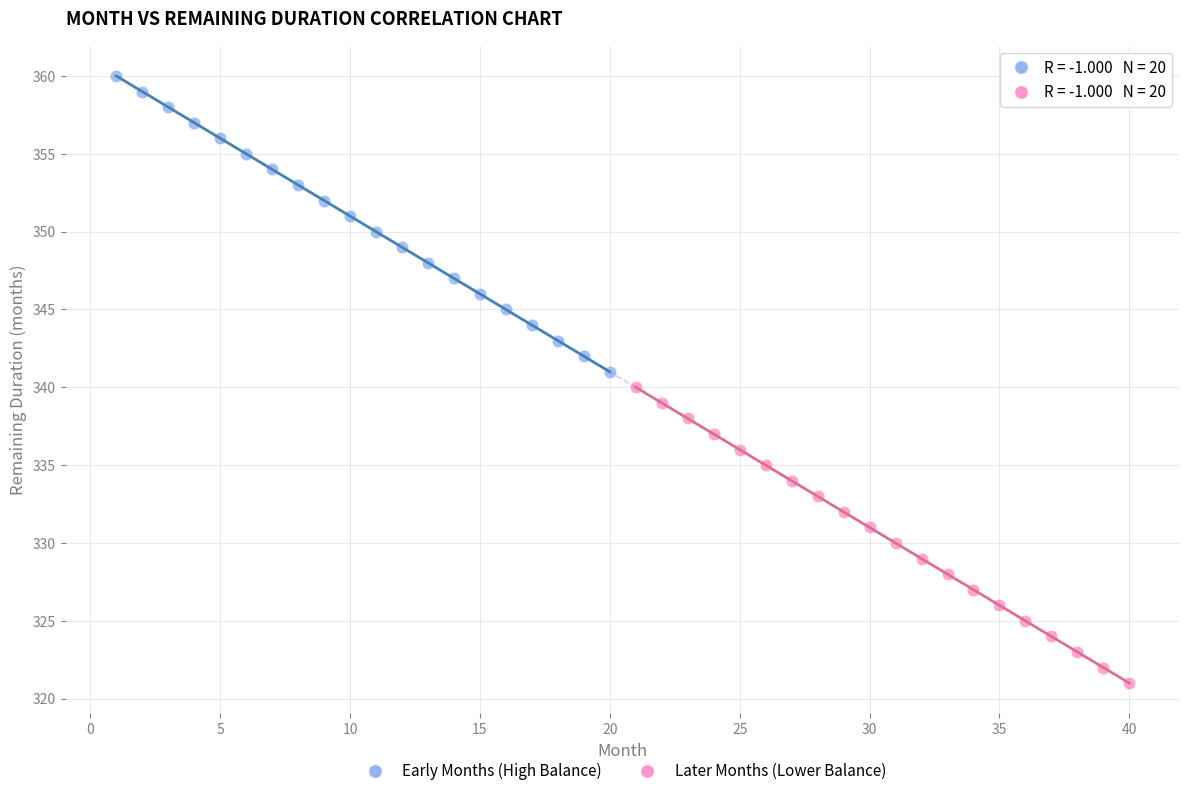

Which series contains the lowest Y value?

Later Months (Lower Balance)